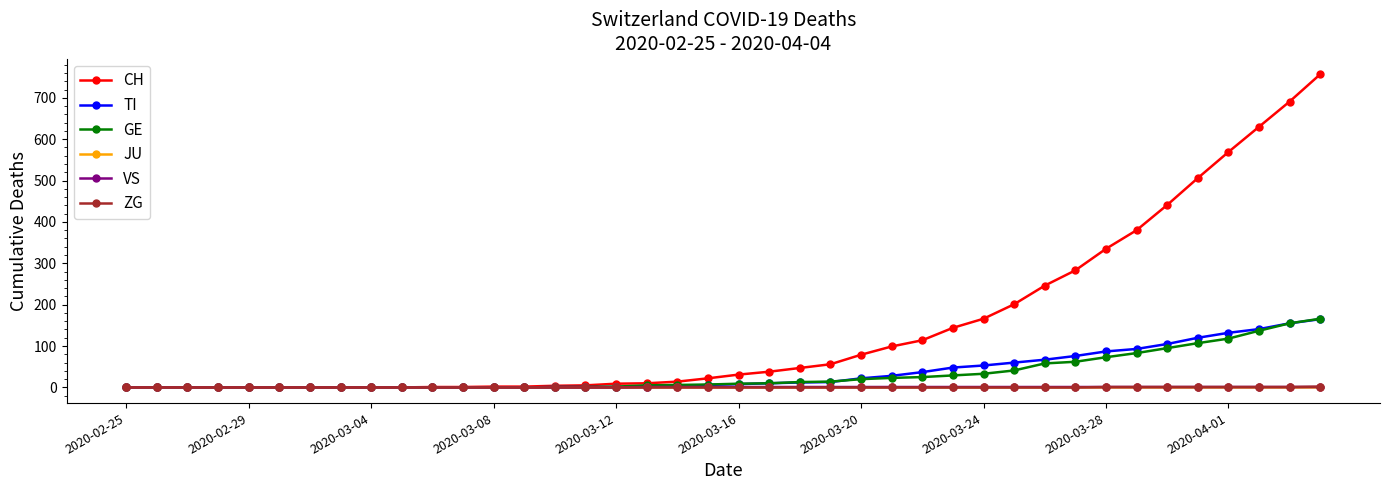

Which series has the largest total across all categories?

CH